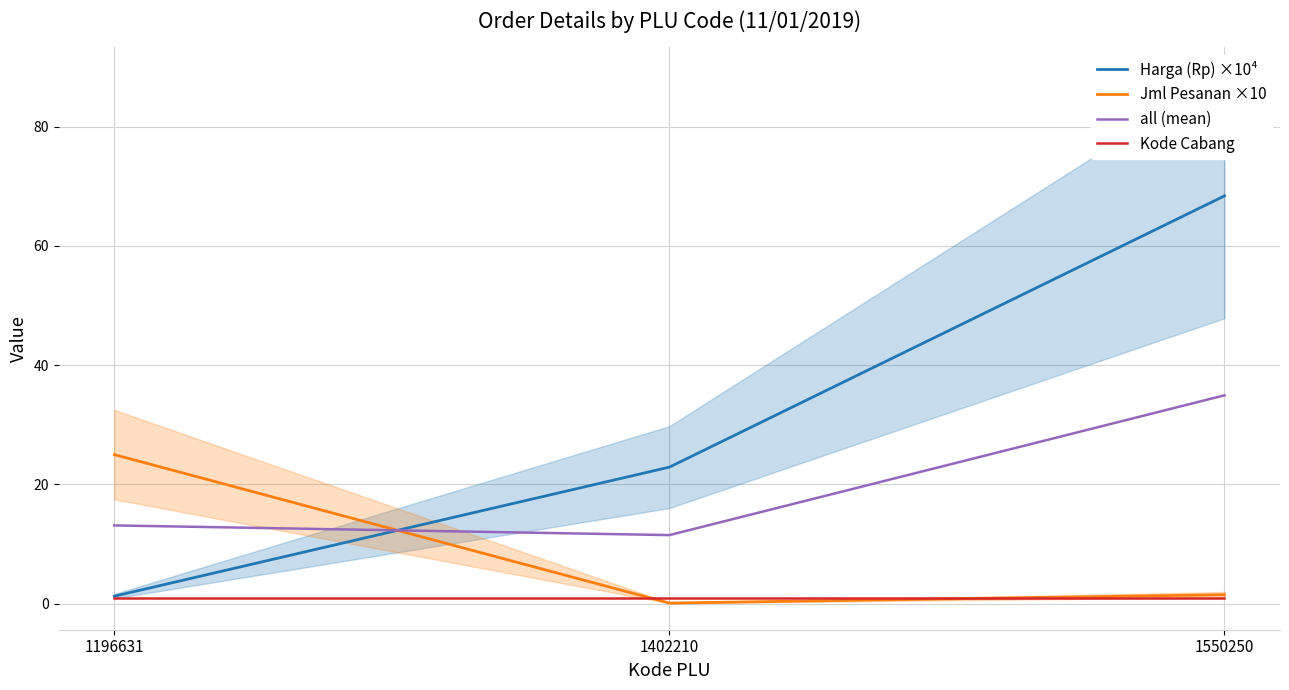

What is the total value across all series at 1196631?

40.4